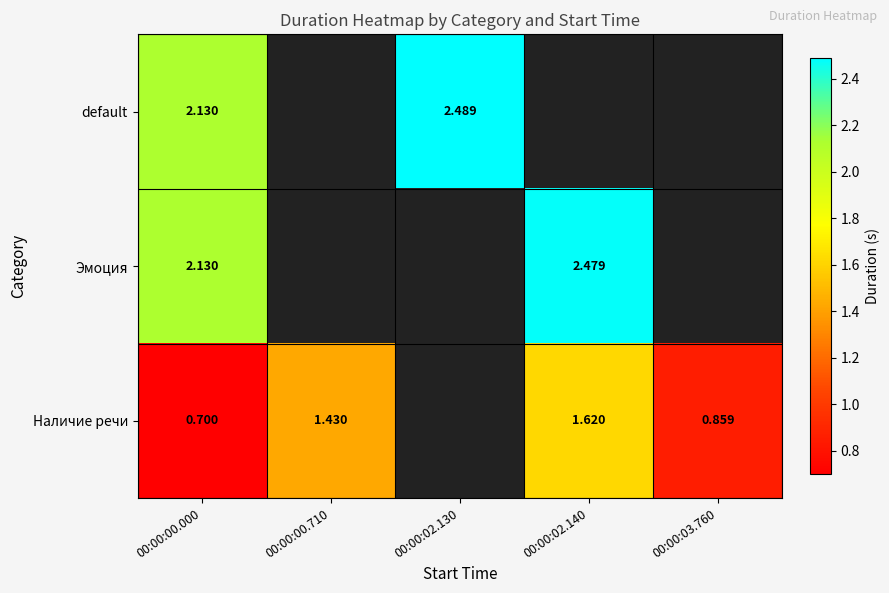

What is the sum of the default values at 00:00:02.130 and 00:00:00.000?

4.6